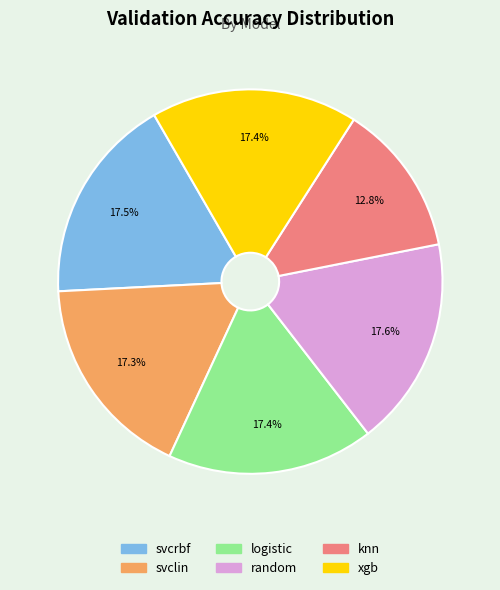

Is there any slice that represents more than half of the pie?

No